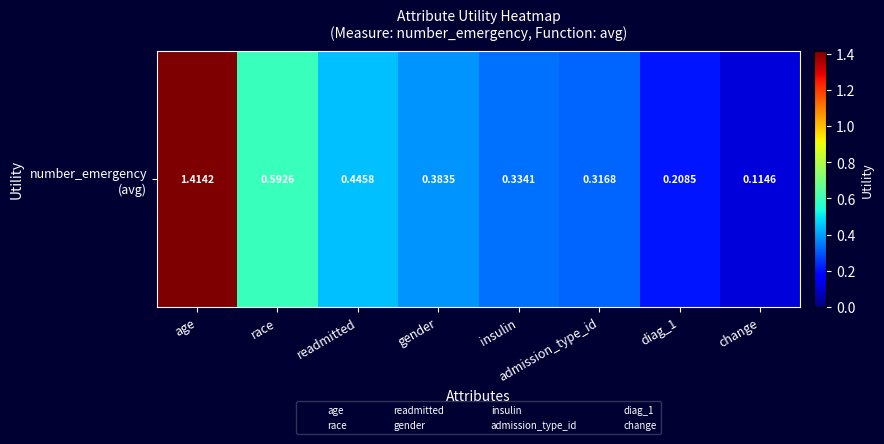

Between admission_type_id and change, which is larger?

admission_type_id